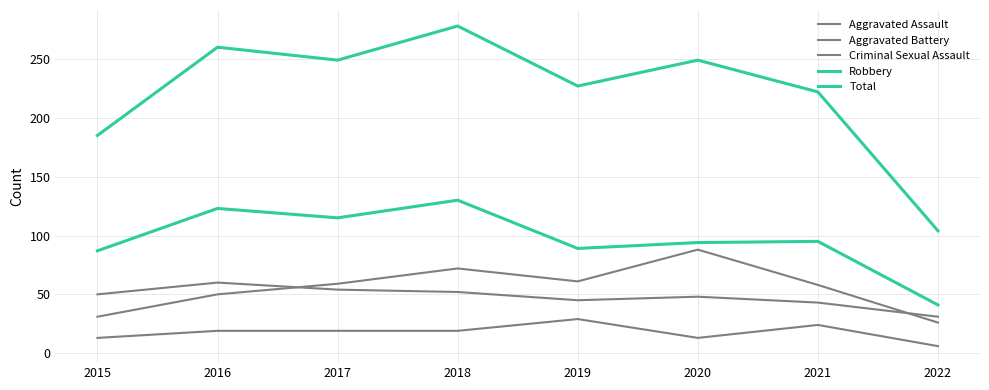

Is this an area chart (filled region under the line)?

No